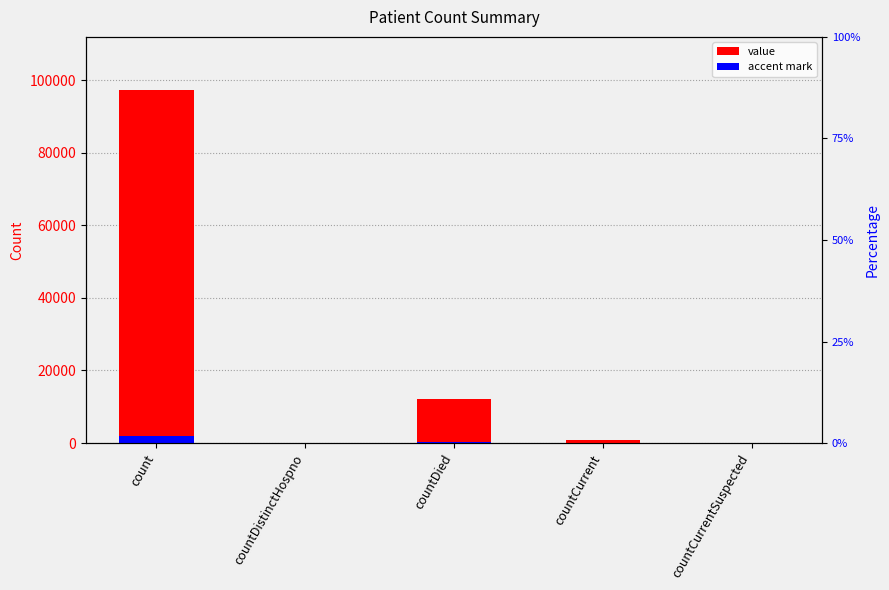

What is the difference between the maximum and minimum values?

97306